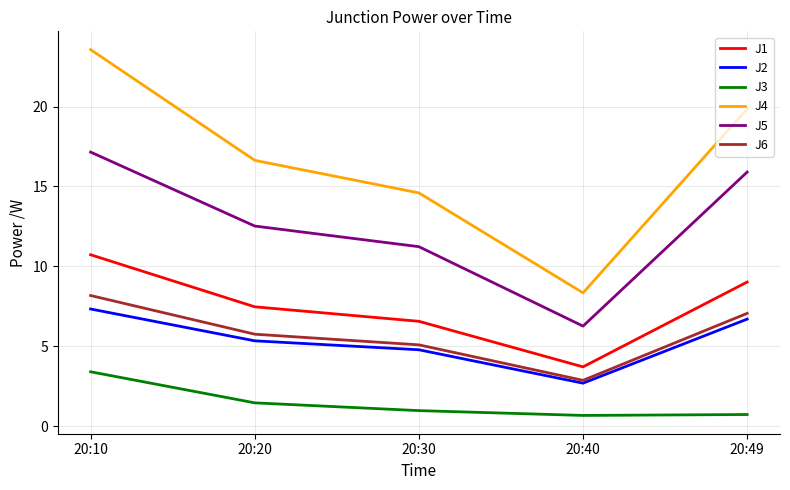

At how many categories does at least one series exceed 17?

2